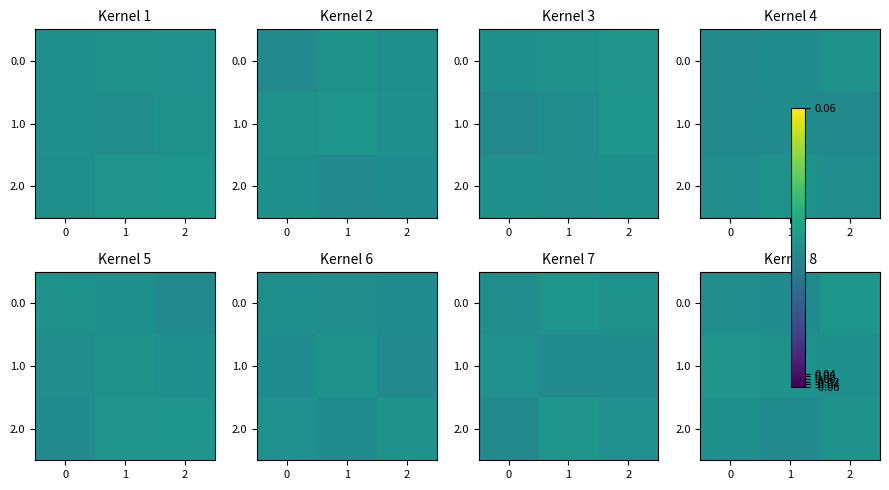

At how many categories does at least one series exceed 0?

3